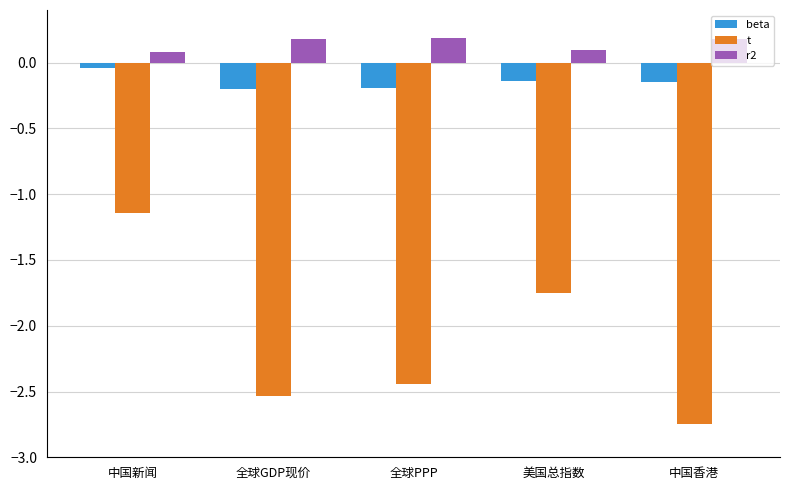

The beta series shows -0.3 at 全球PPP. True or false?

False